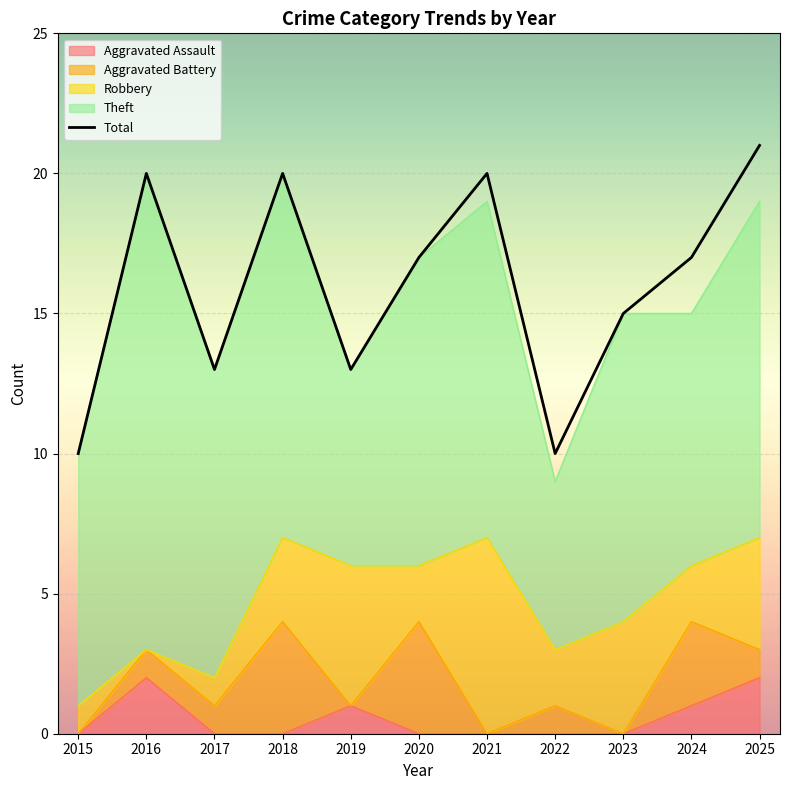

Which series has the largest total across all categories?

Total